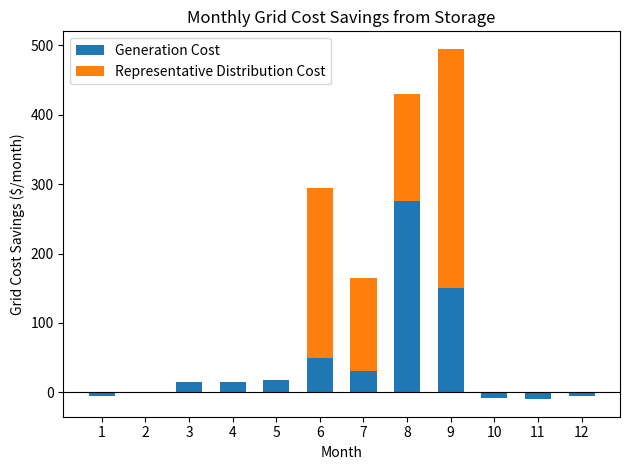

Rank the categories by Generation Cost value from highest to lowest.

8, 9, 6, 7, 5, 3, 4, 2, 1, 12, 10, 11